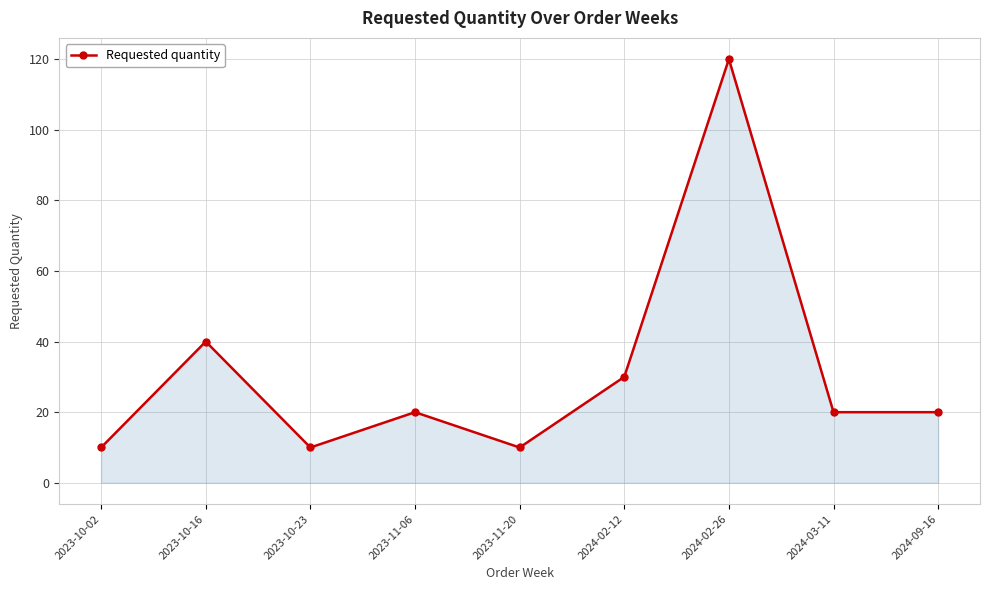

At which label is the value closest to 65?

2023-10-16